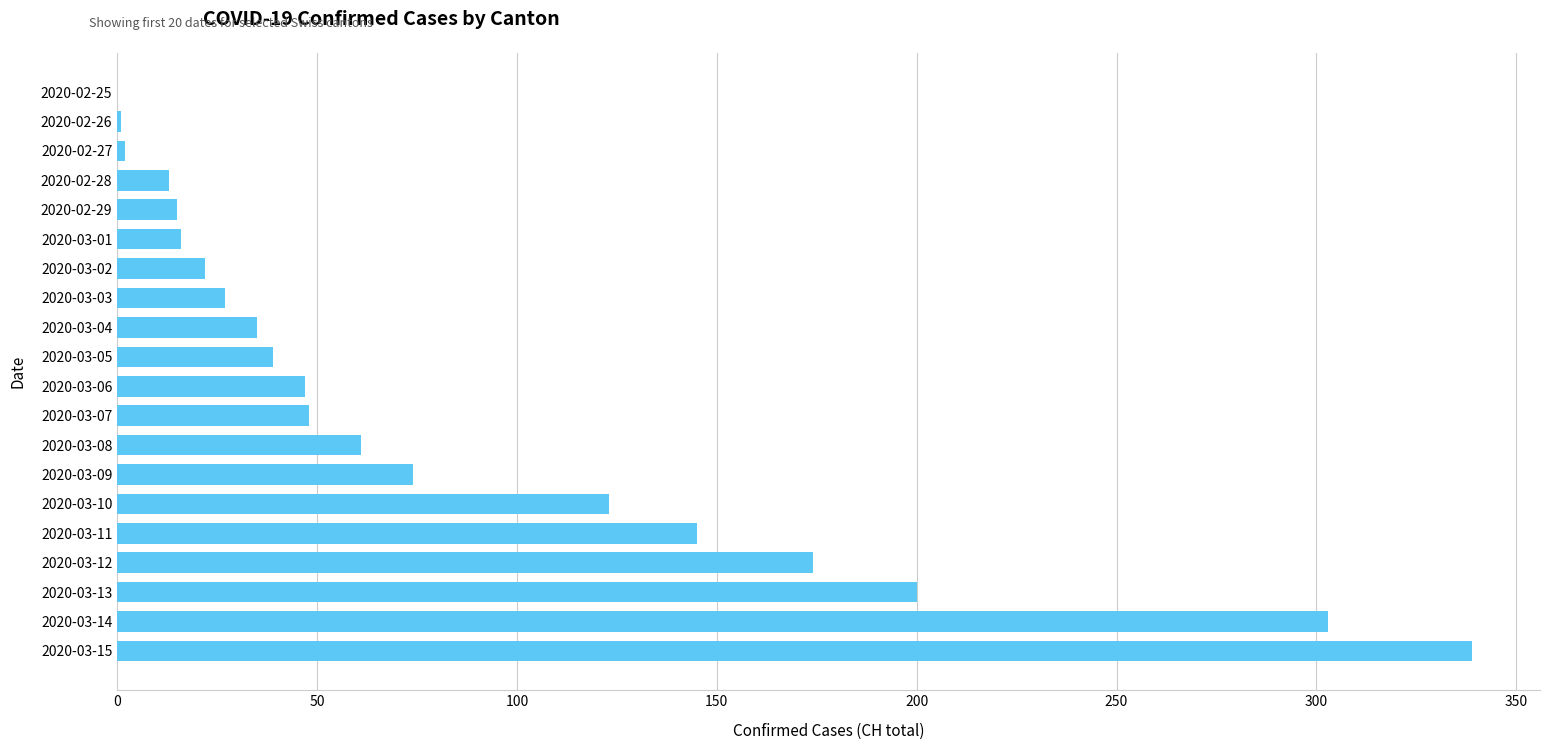

Does the chart contain stacked bars?

No